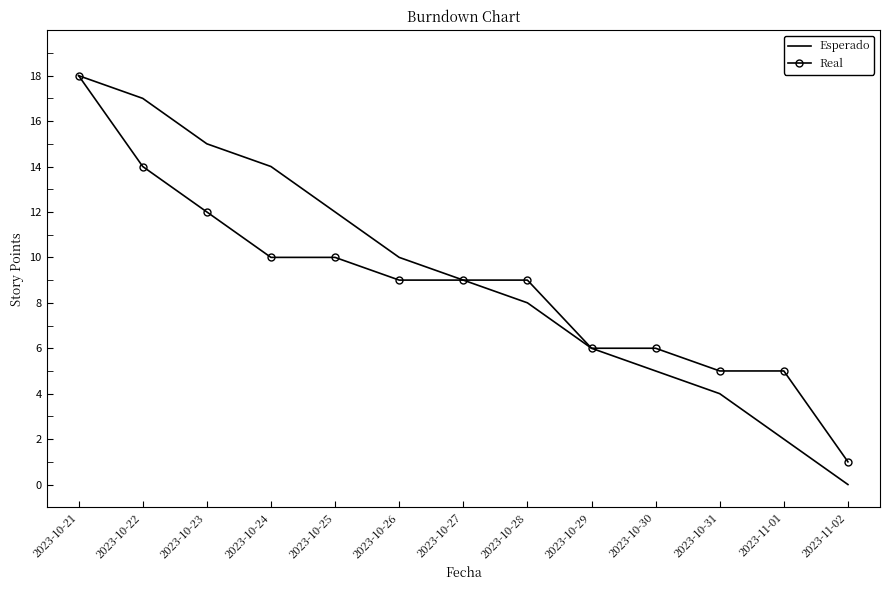

True or false: Real has a value of 10 at 2023-10-25.

True